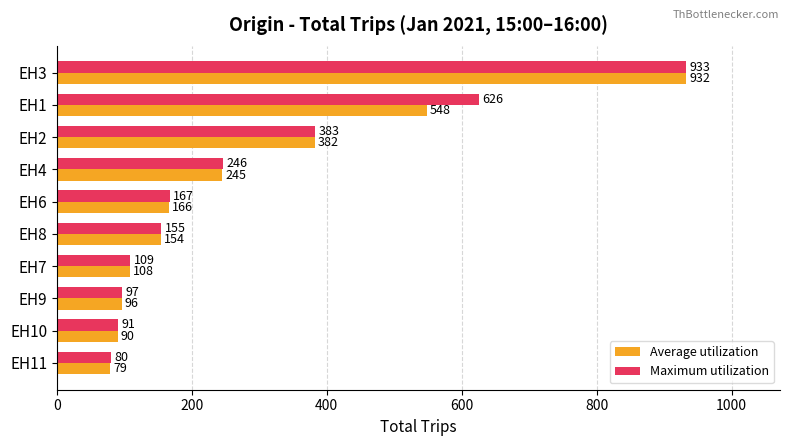

How many distinct data groups are displayed?

2